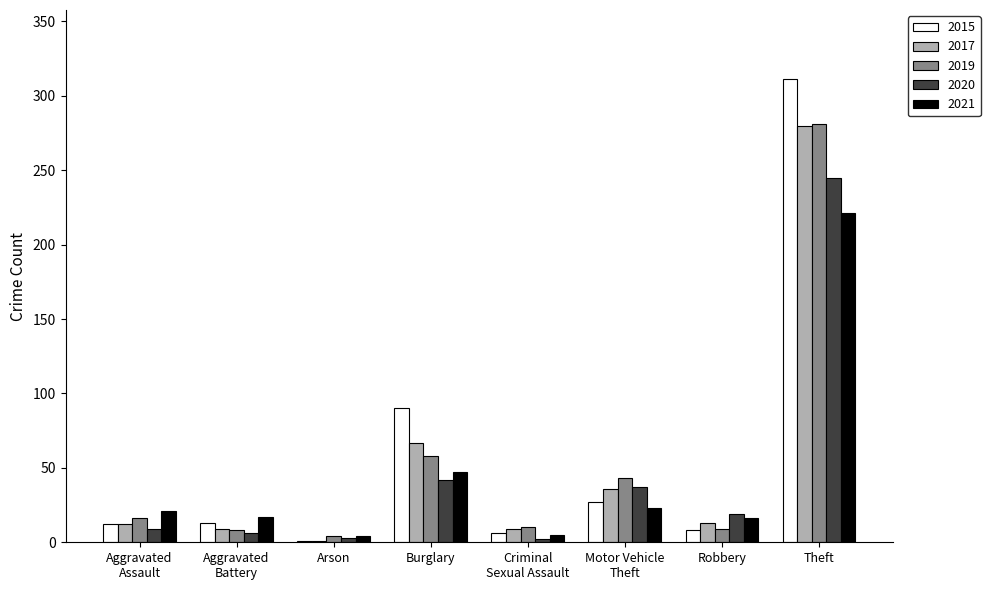

What is the total value across all series at Robbery?

65